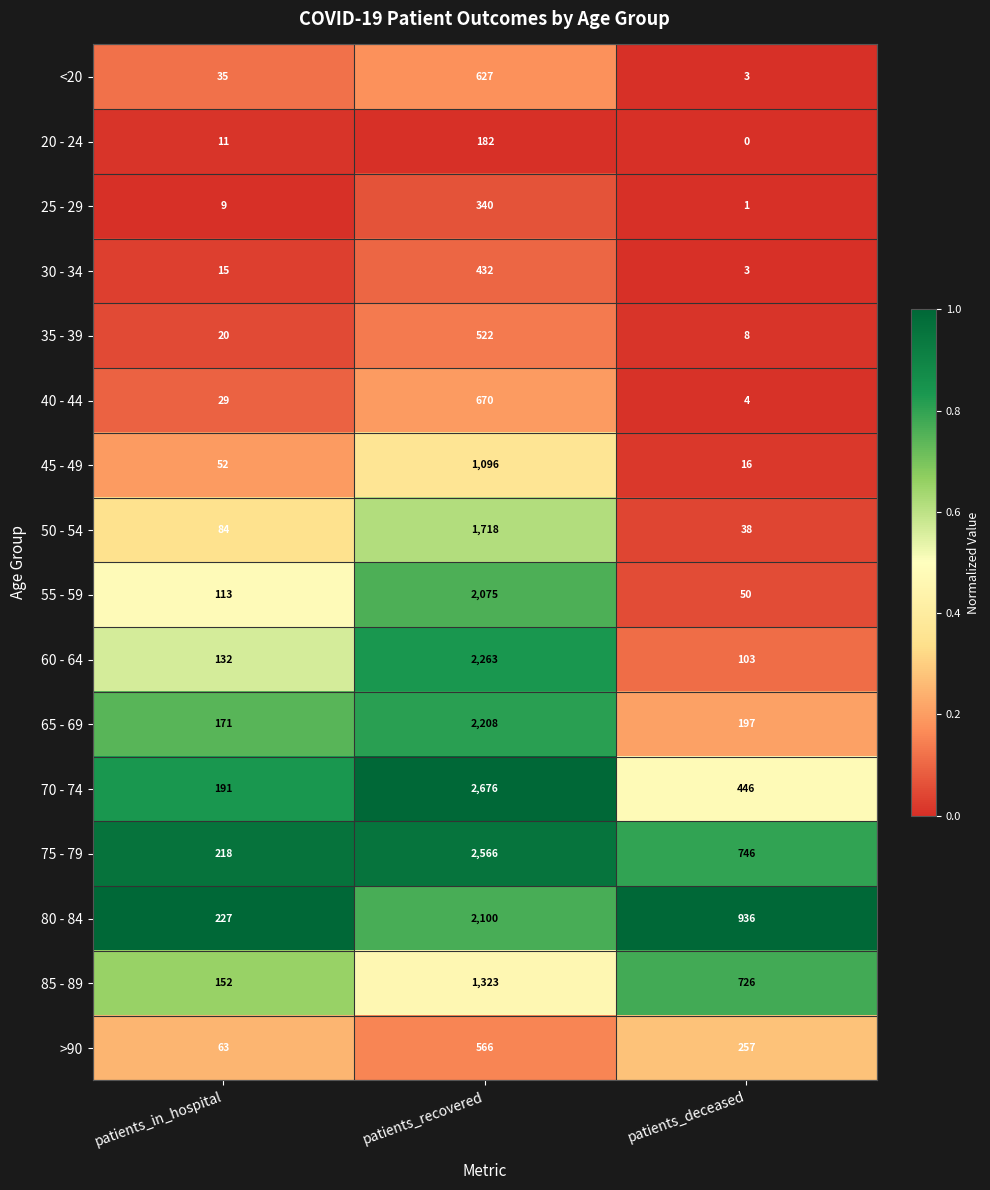

The value of 30 - 34 at patients_deceased is 5. True or false?

False